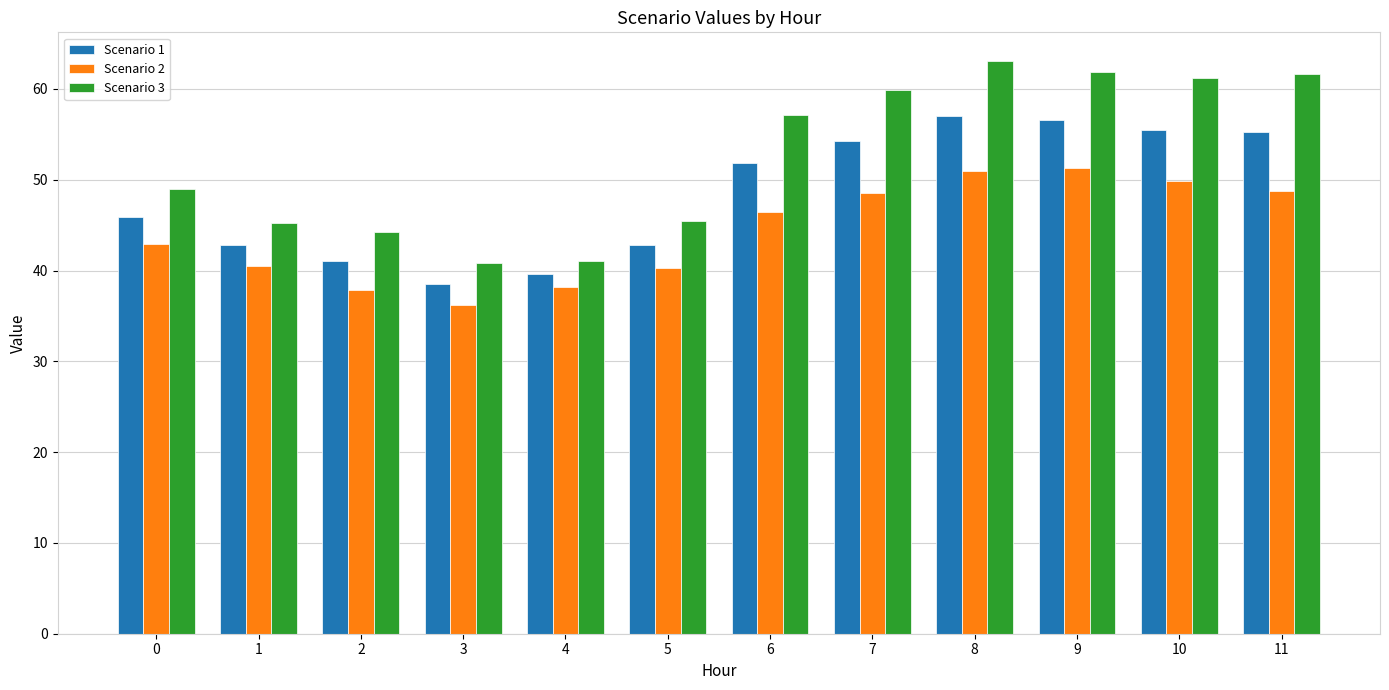

How many data points in Scenario 2 are above 46?

6